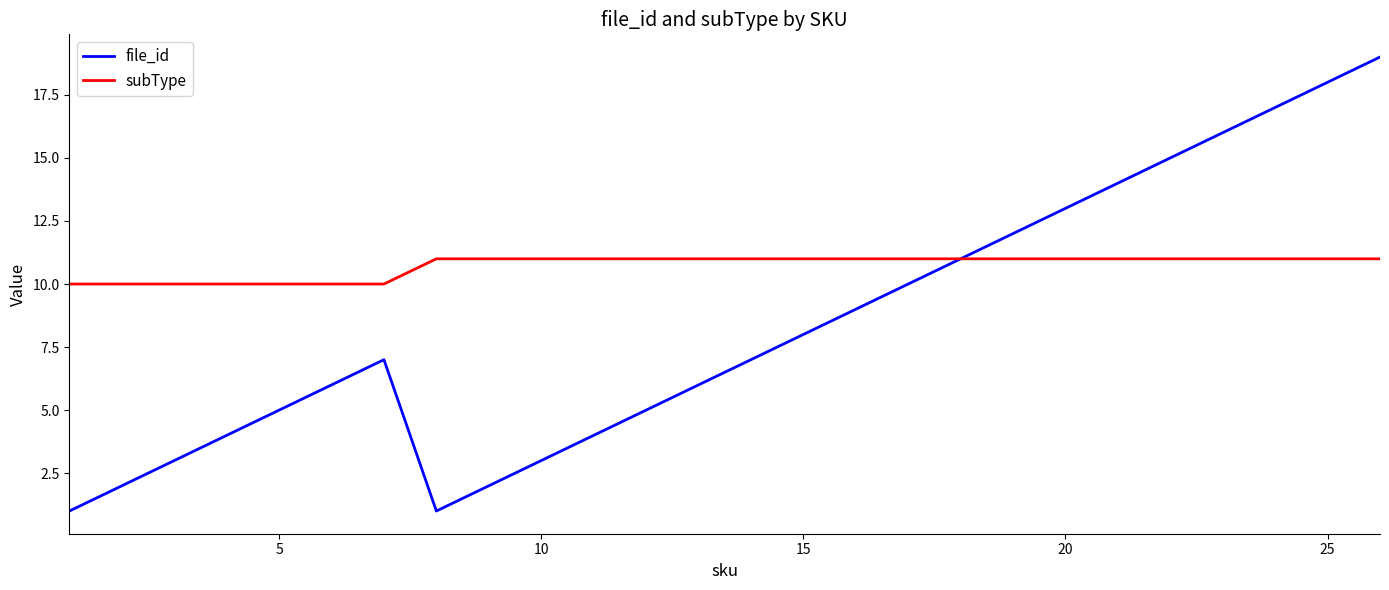

List the series in order of their peak value, lowest first.

subType, file_id